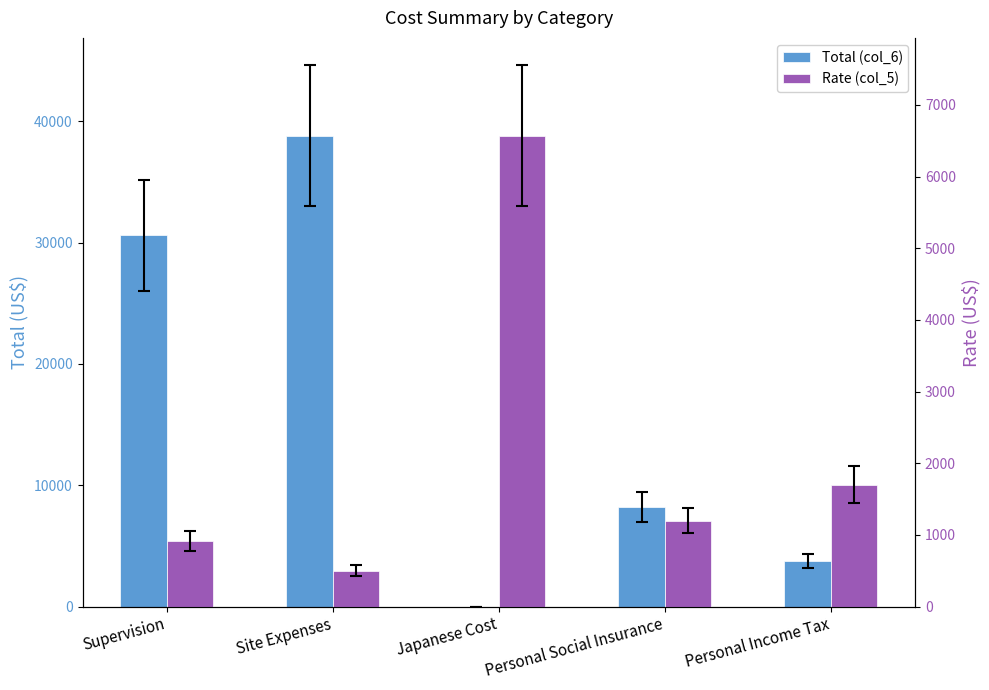

Which series has the largest range (max minus min)?

Total (col_6)